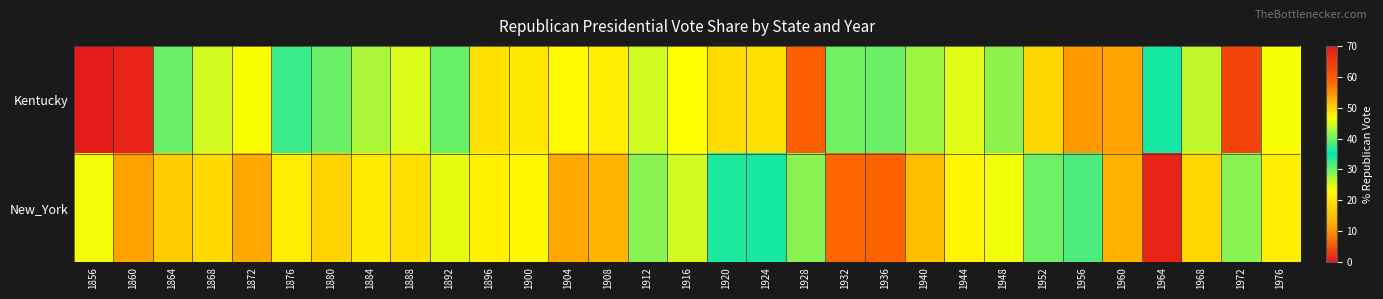

What is the total value across all series at 1960?

106.1